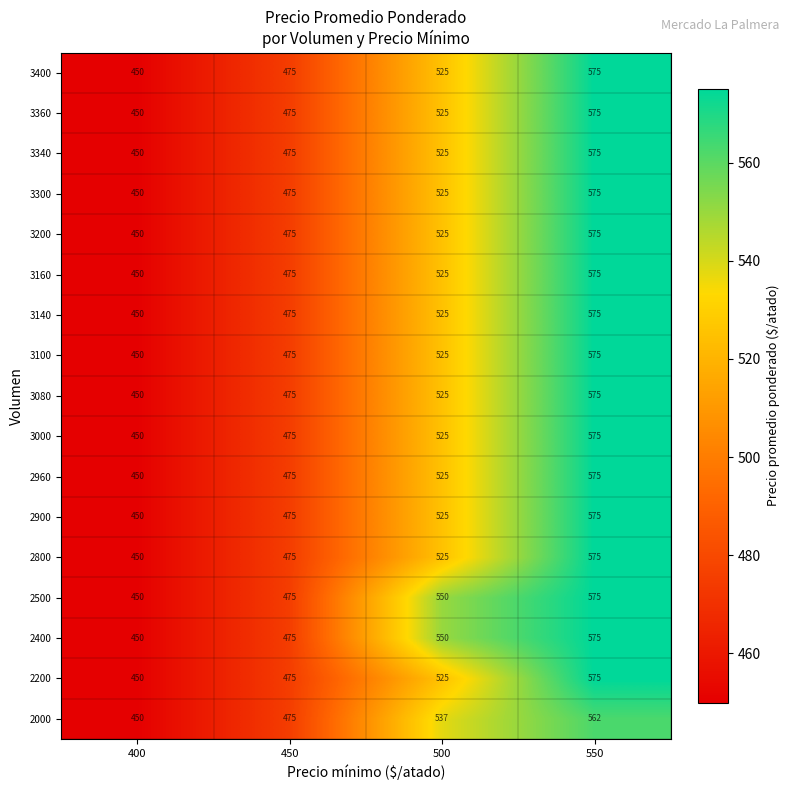

What is the spread (max minus min) of values at 550?

13